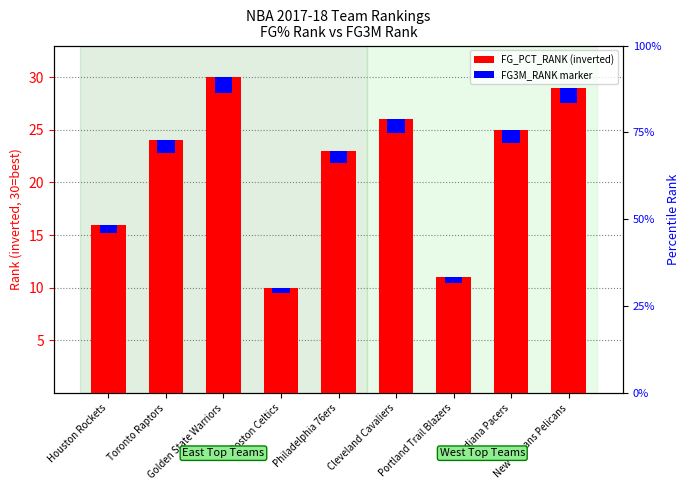

Rank the series by their average value, from lowest to highest.

FG3M_RANK, FG_PCT_RANK